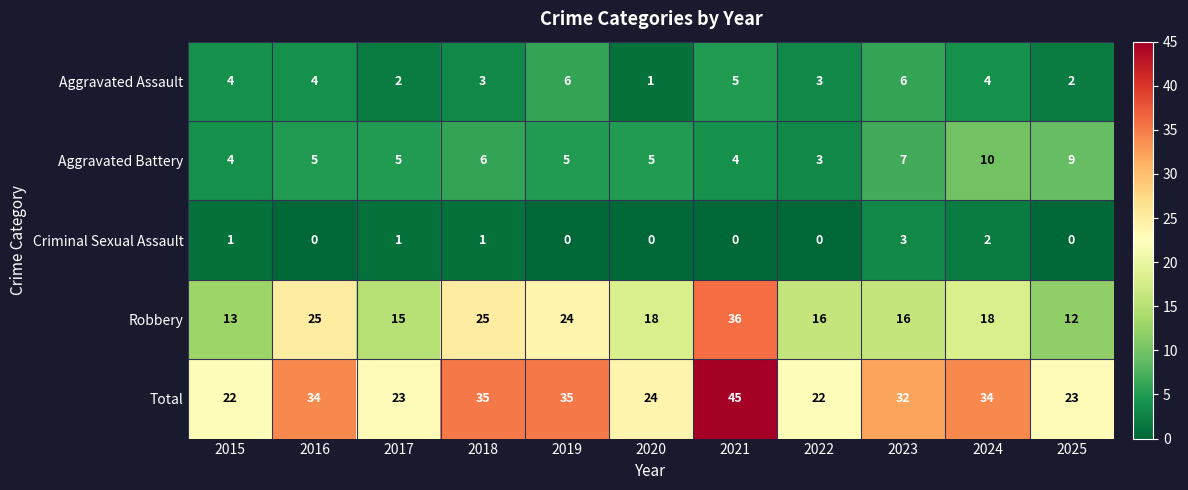

What is the lowest value of the Total series?

22